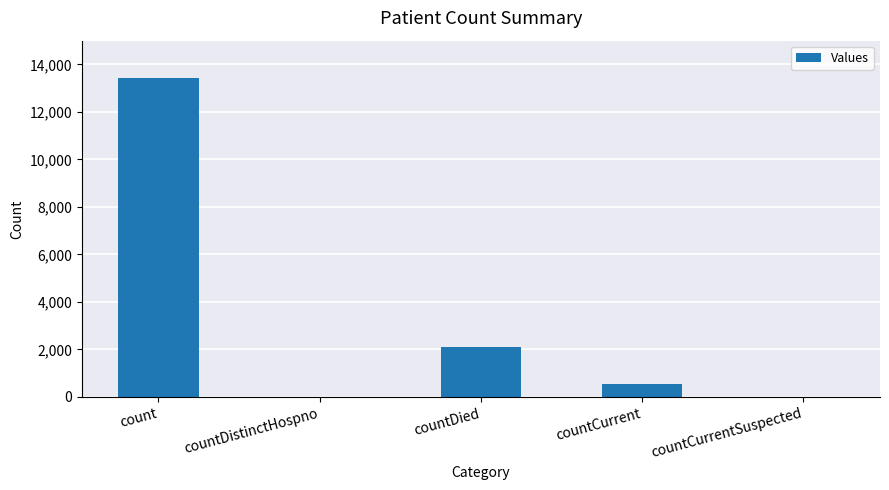

How many distinct data groups are displayed?

1